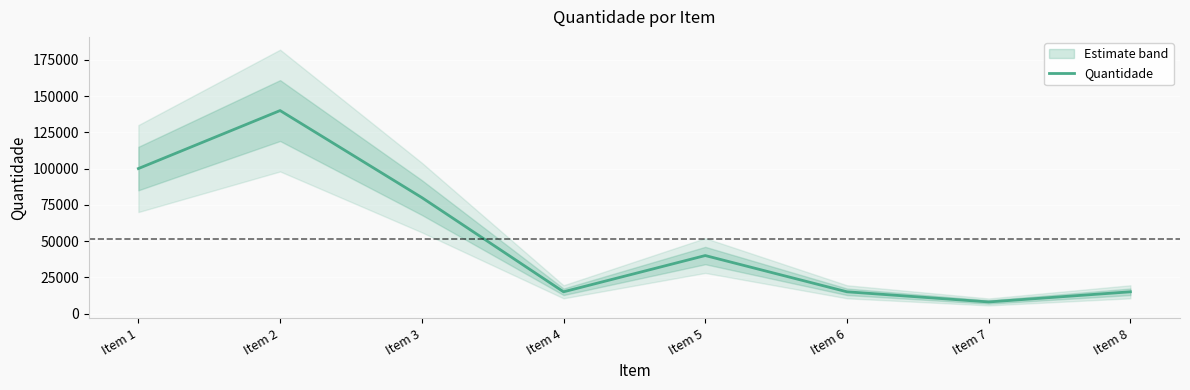

Where is the data nearest to the value 74000?

Item 3